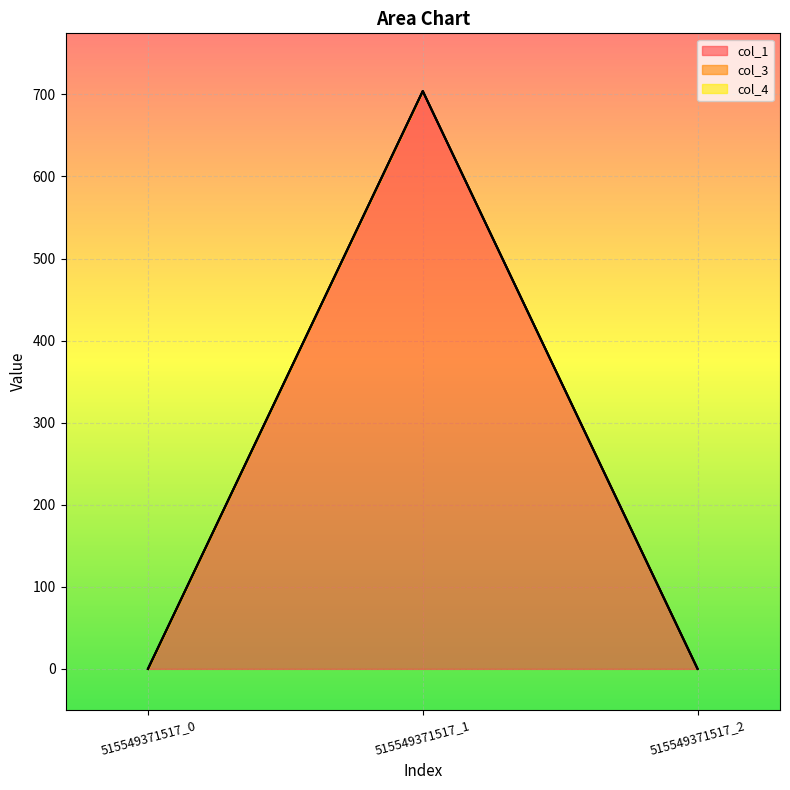

At 515549371517_1, list the series in order from smallest to largest.

col_3, col_4, col_1